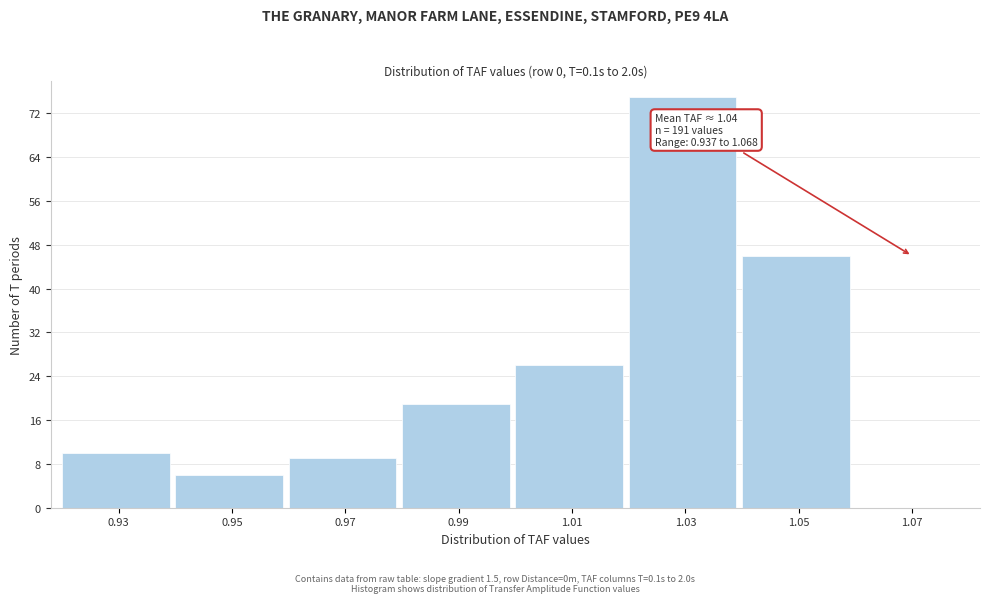

Reading right to left, transcribe all the data shown in this chart.

1.07=0	1.05=46	1.03=75	1.01=26	0.99=19	0.97=9	0.95=6	0.93=10